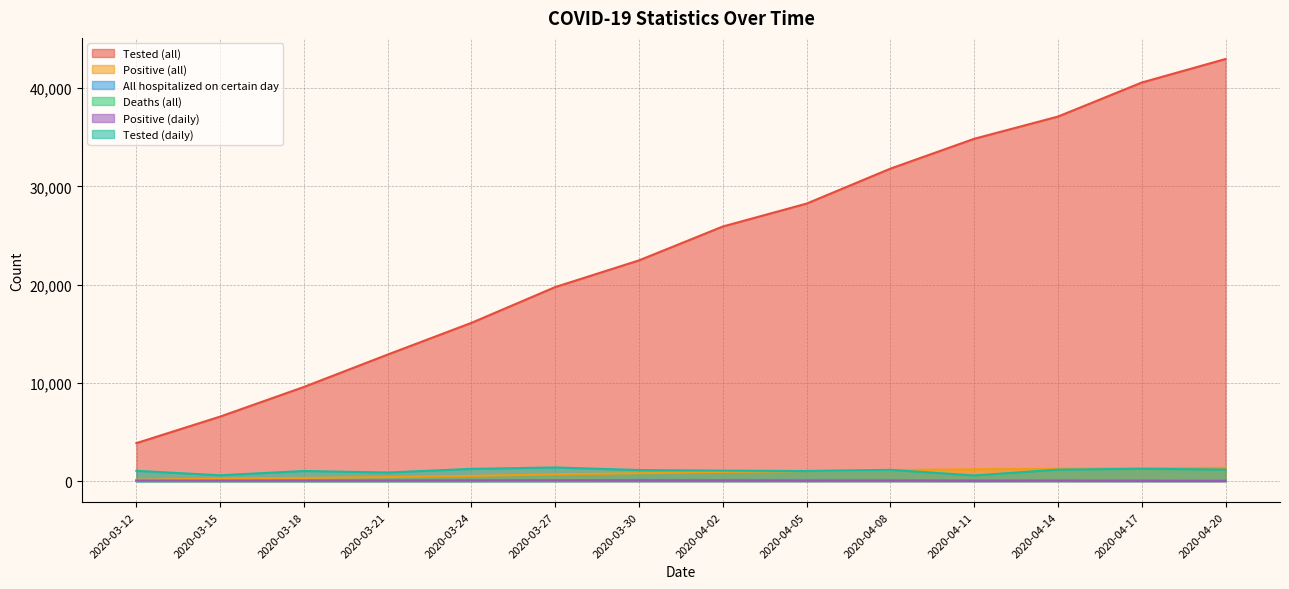

Reading left to right, list all the values displayed in this chart.

Tested (all): 3863	6566	9584	12882	16113	19756	22474	25921	28253	31813	34851	37114	40580	42976
Positive (all): 131	250	319	406	526	684	802	934	1021	1124	1205	1247	1317	1344
All hospitalized on certain day: 17	31	43	56	72	90	119	112	114	108	95	96	93	87
Deaths (all): 0	1	1	1	4	9	13	20	30	43	53	61	70	77
Positive (daily): 49	35	32	38	50	52	46	37	24	33	17	28	13	9
Tested (daily): 1045	590	1026	872	1243	1387	1125	1064	1021	1144	572	1168	1250	1174